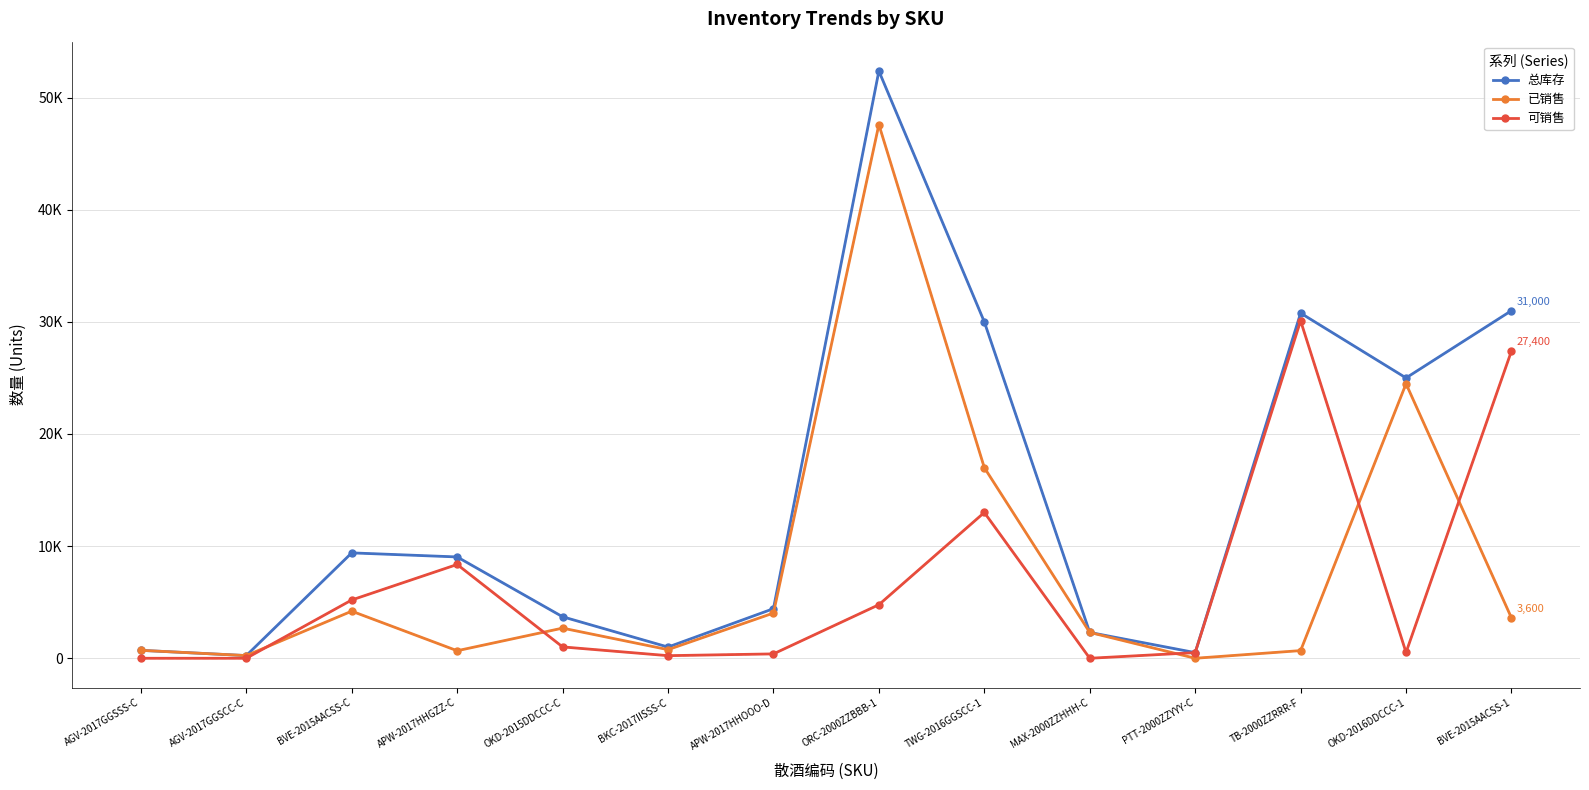

Does the chart have visible grid lines?

Yes